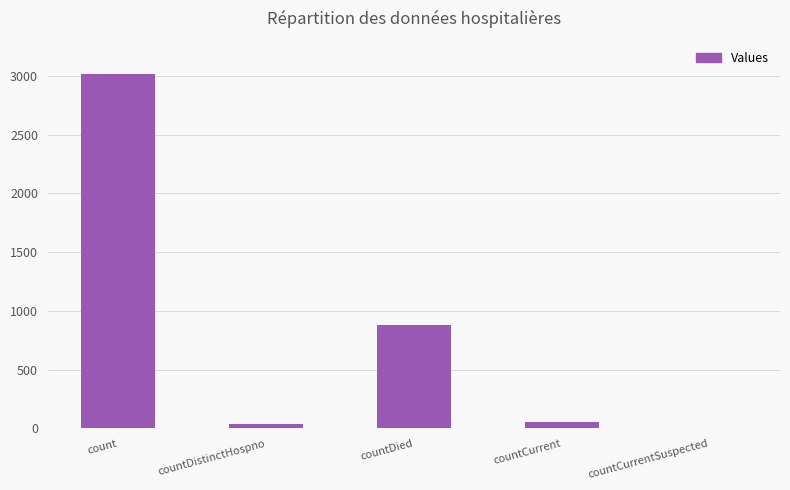

What is the sum of all values?

3988